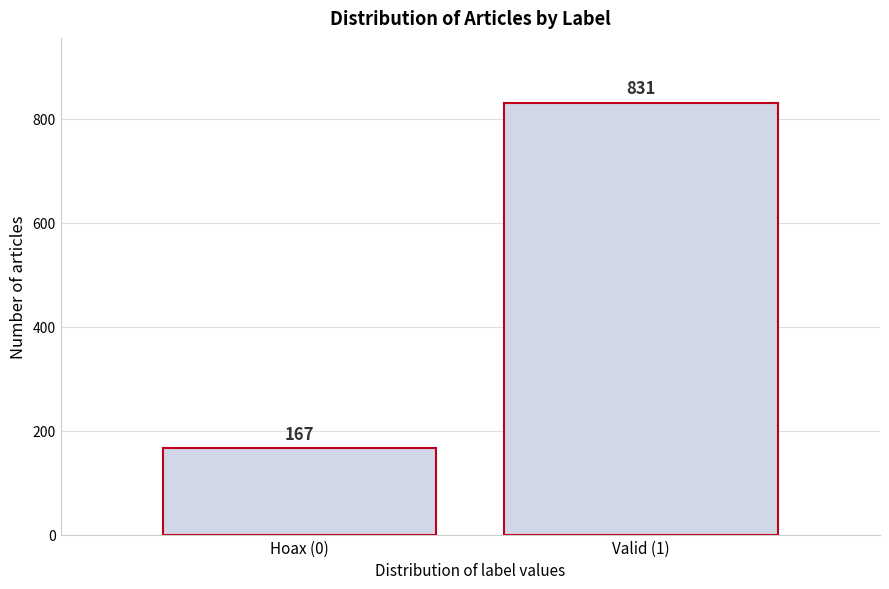

Reading left to right, what are all the values shown in this chart?

167	831